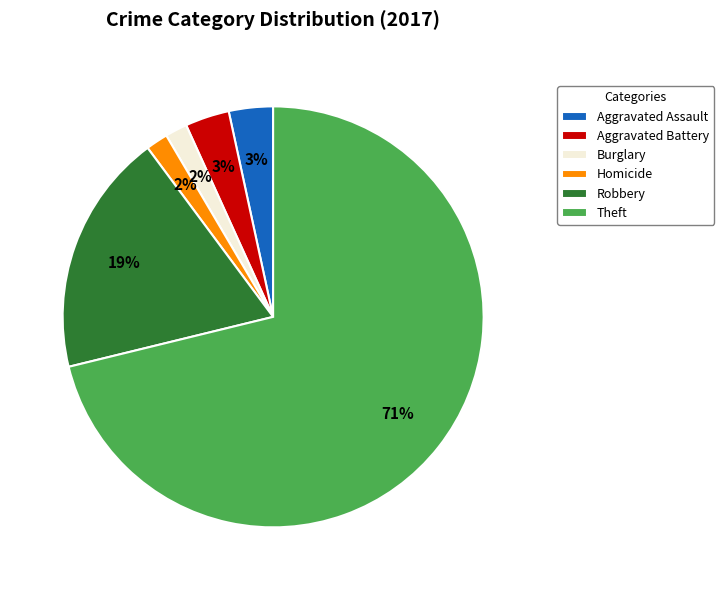

To the nearest percent, what is the difference between the Theft and Aggravated Assault slice percentages?

68%